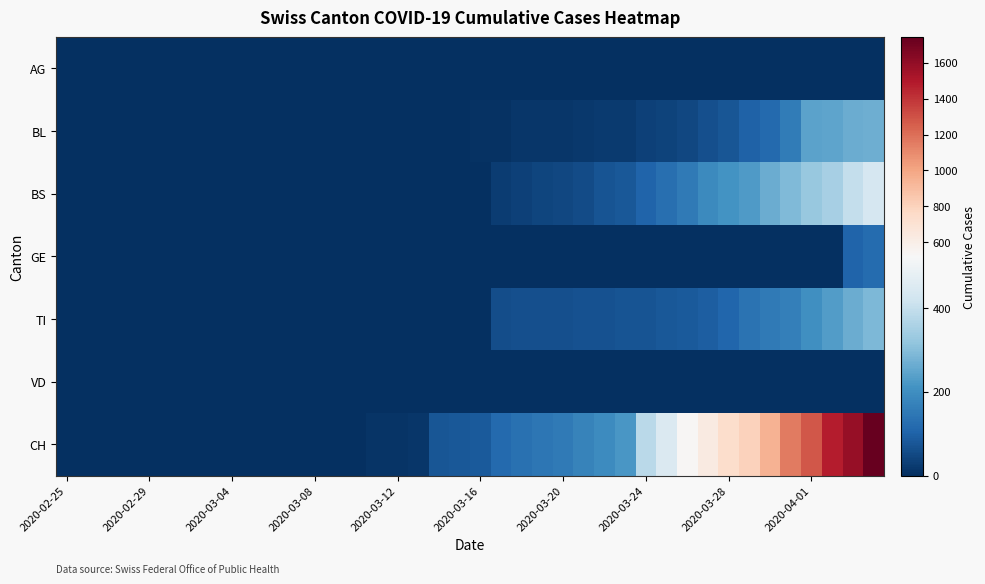

Which series has the largest total across all categories?

CH